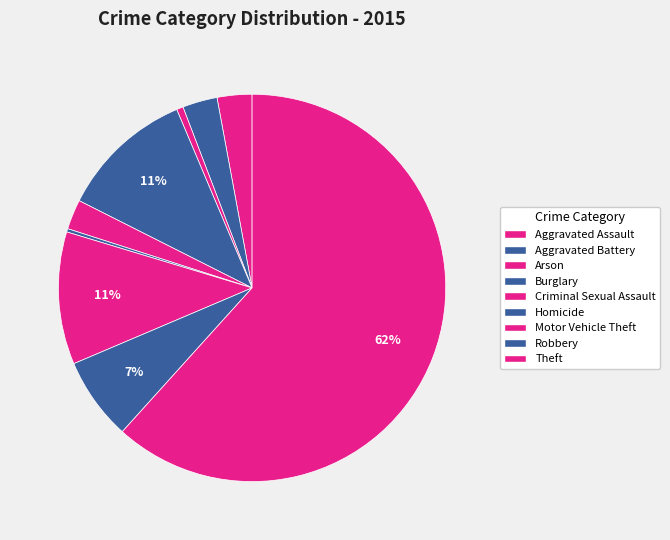

Which category has the biggest portion of the pie?

Theft